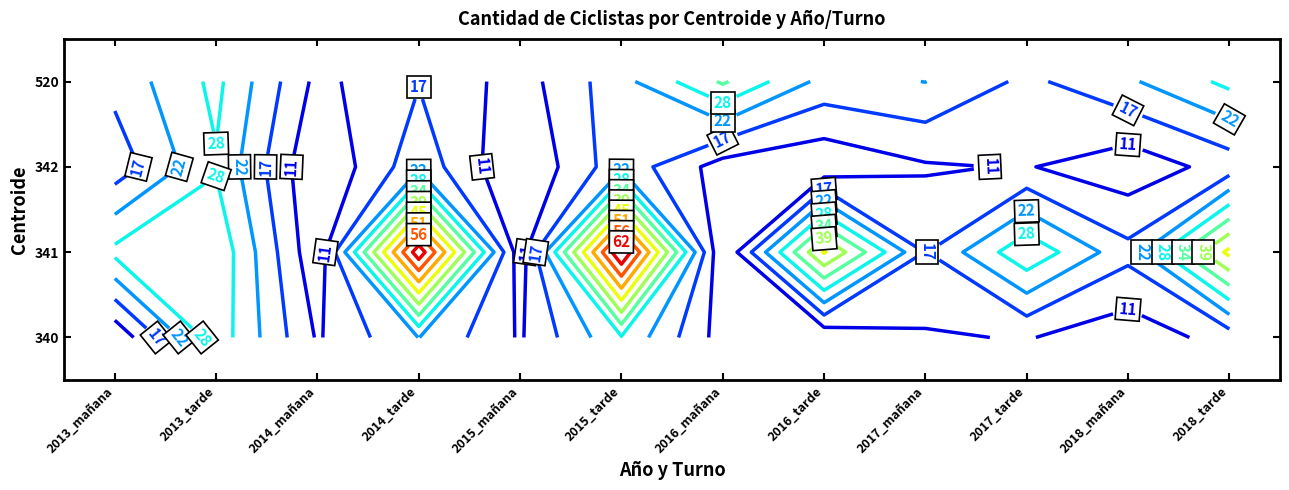

The value of 342 at 2017_tarde is 2. True or false?

False